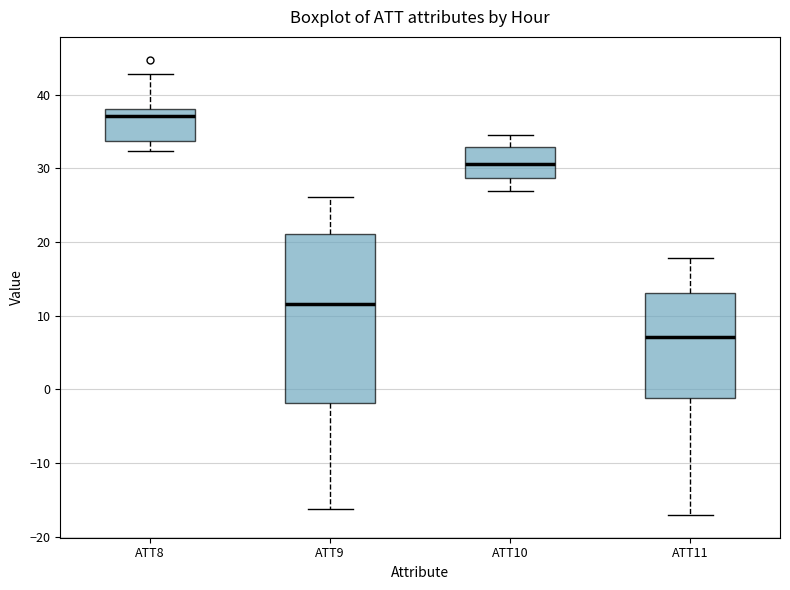

Which box has the lowest median line?

ATT11